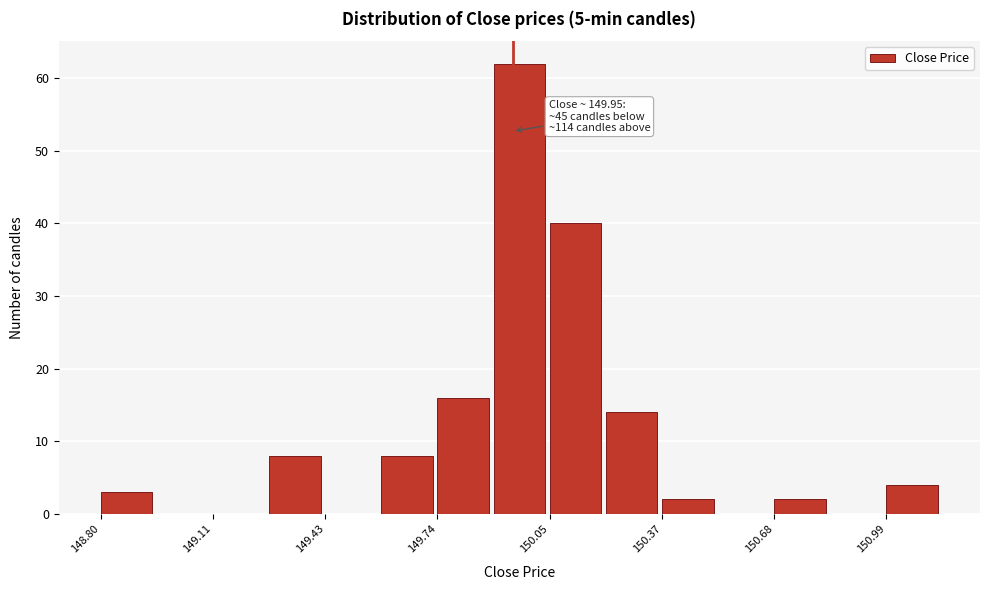

Read against the x-axis, roughly where is the centre of the tallest bar?

149.95